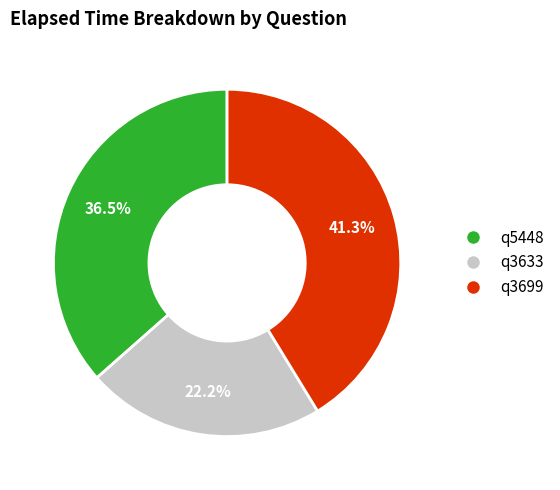

Which has a higher value, q3699 or q3633?

q3699